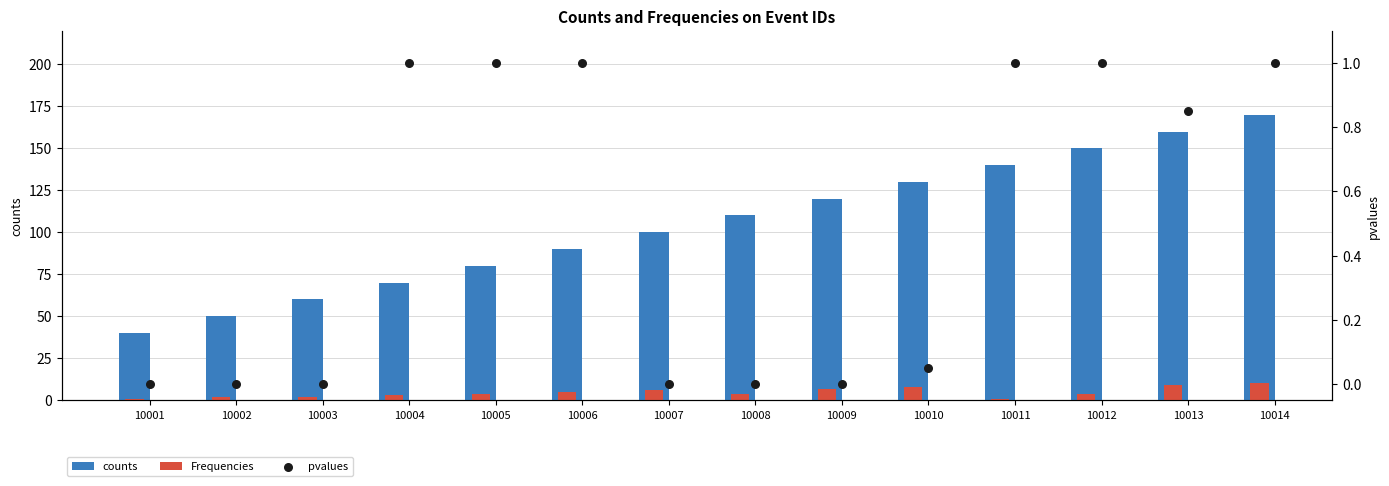

Which series reaches the minimum Y coordinate?

pvalues